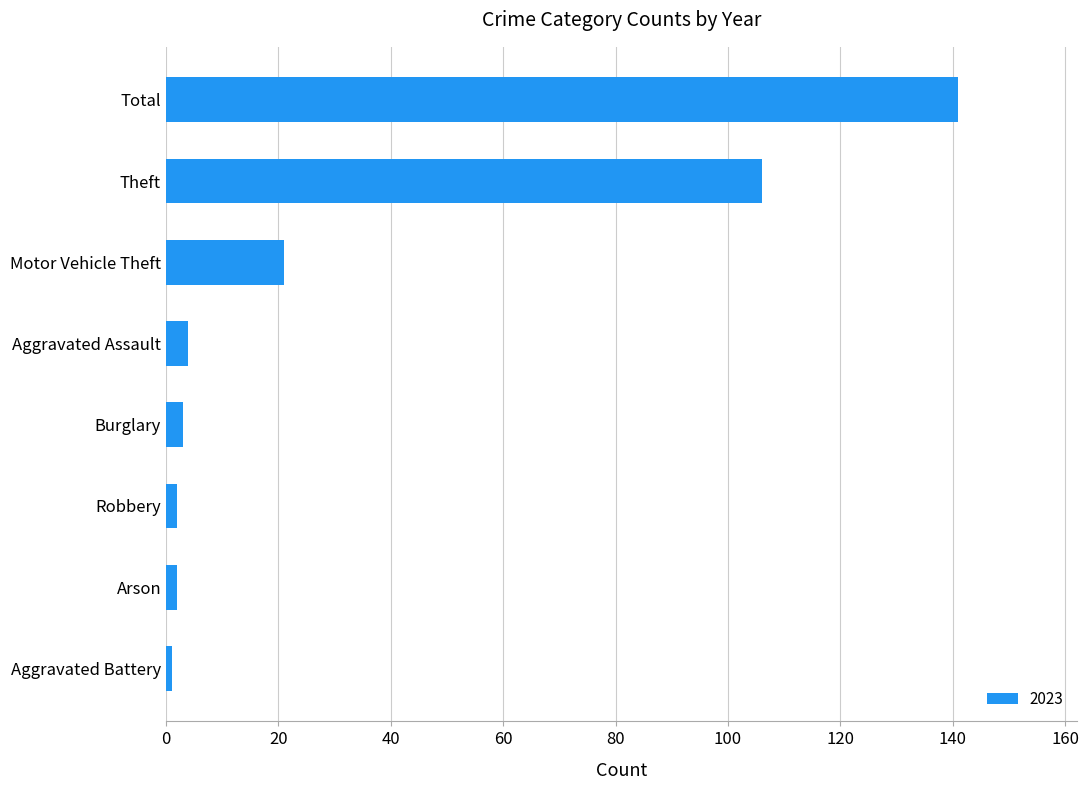

What is the difference between the values at Aggravated Assault and Theft?

102